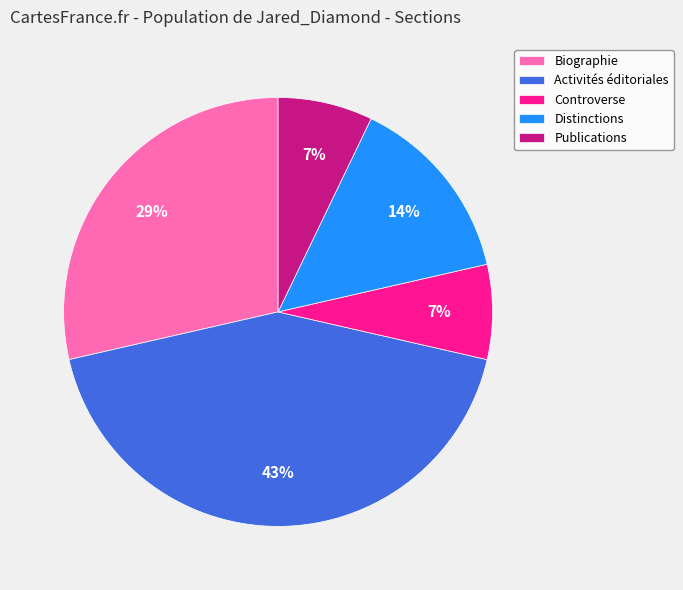

Combined, do Controverse and Biographie account for over 50%?

No